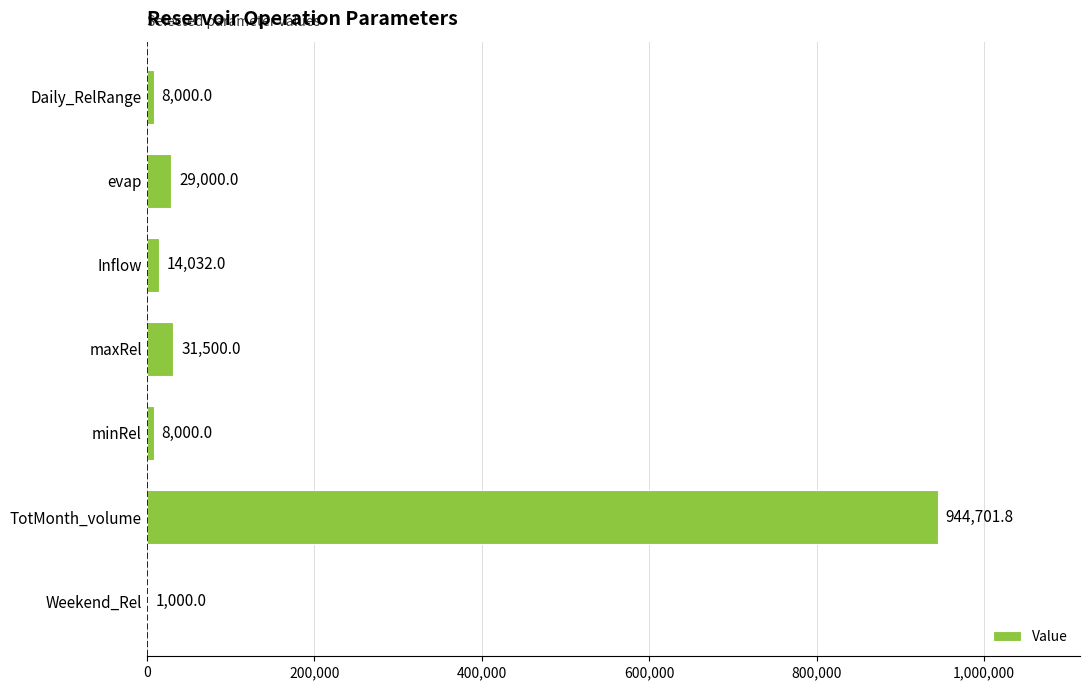

What is the greatest value displayed?

944701.8